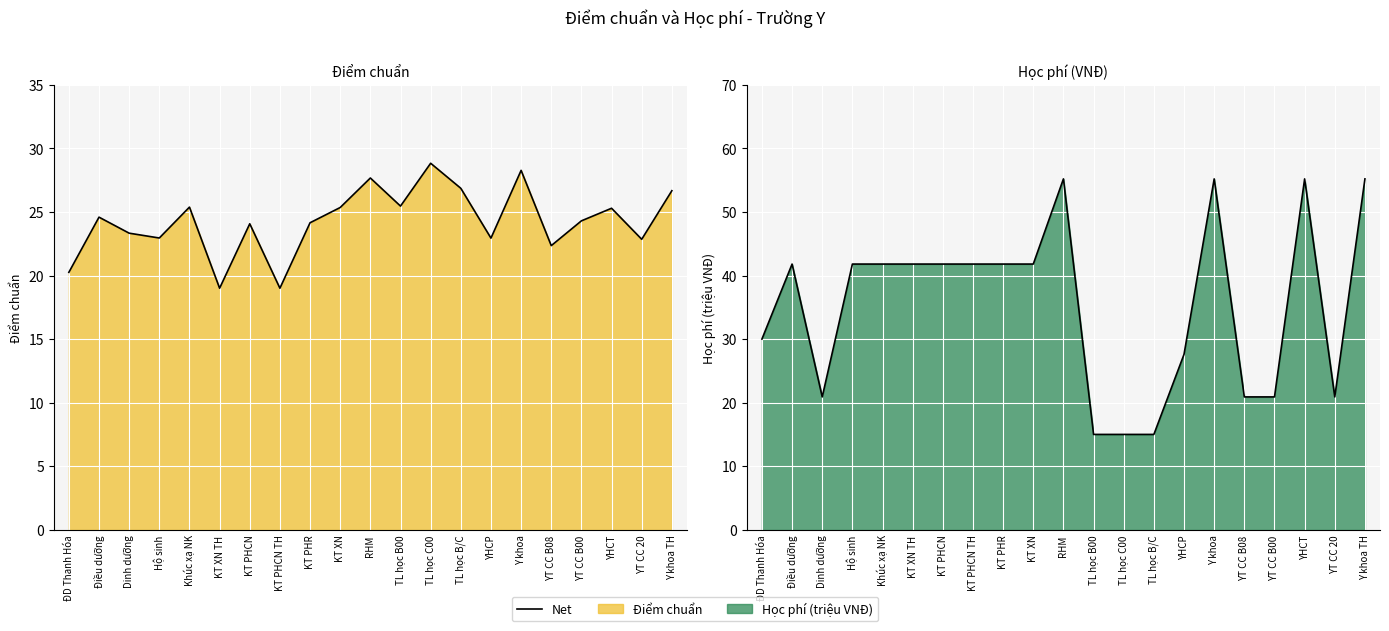

The chart shows a value of 18.3 at Y khoa. True or false?

False